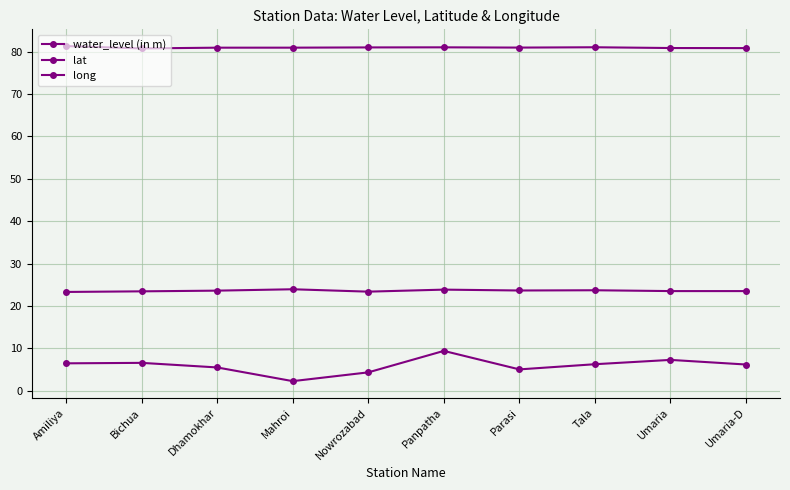

How many interior local peaks does the lat series have?

3